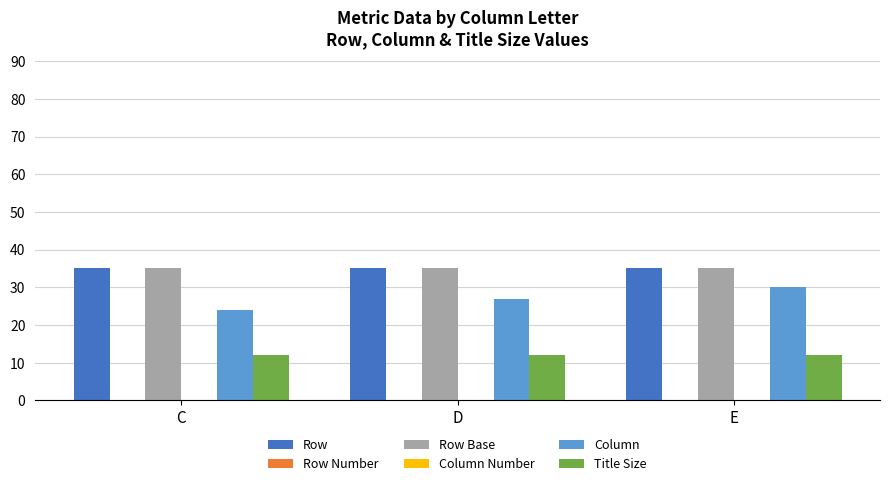

Reading left to right, list all the values displayed in this chart.

Row: 35	35	35
Row Number: 0	0	0
Row Base: 35	35	35
Column Number: 0	0	0
Column: 24	27	30
Title Size: 12	12	12